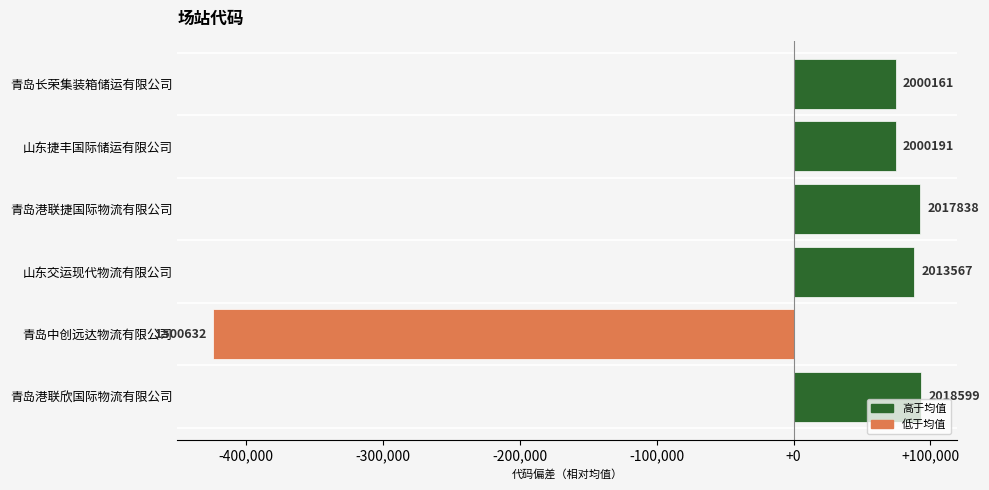

How many bars are there in total?

6